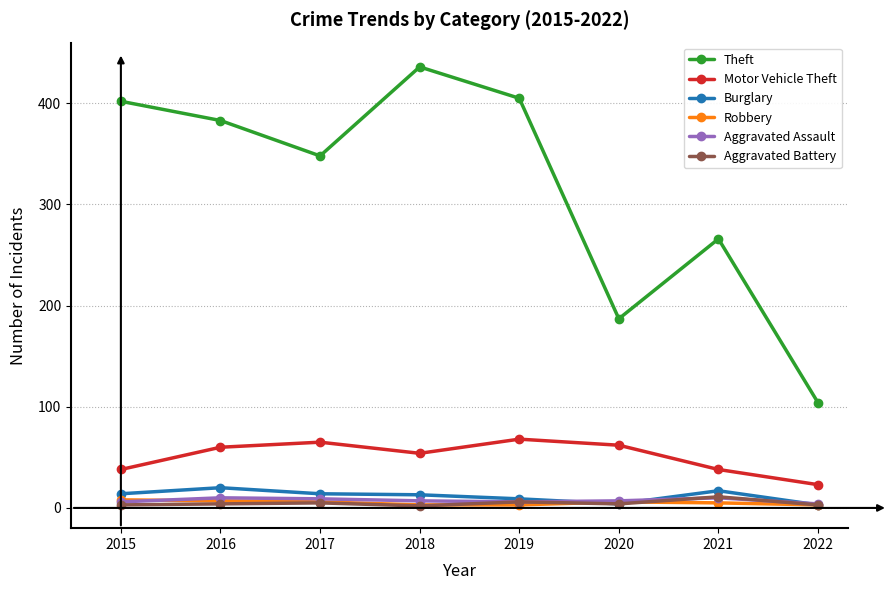

True or false: Burglary and Theft intersect in this chart.

False